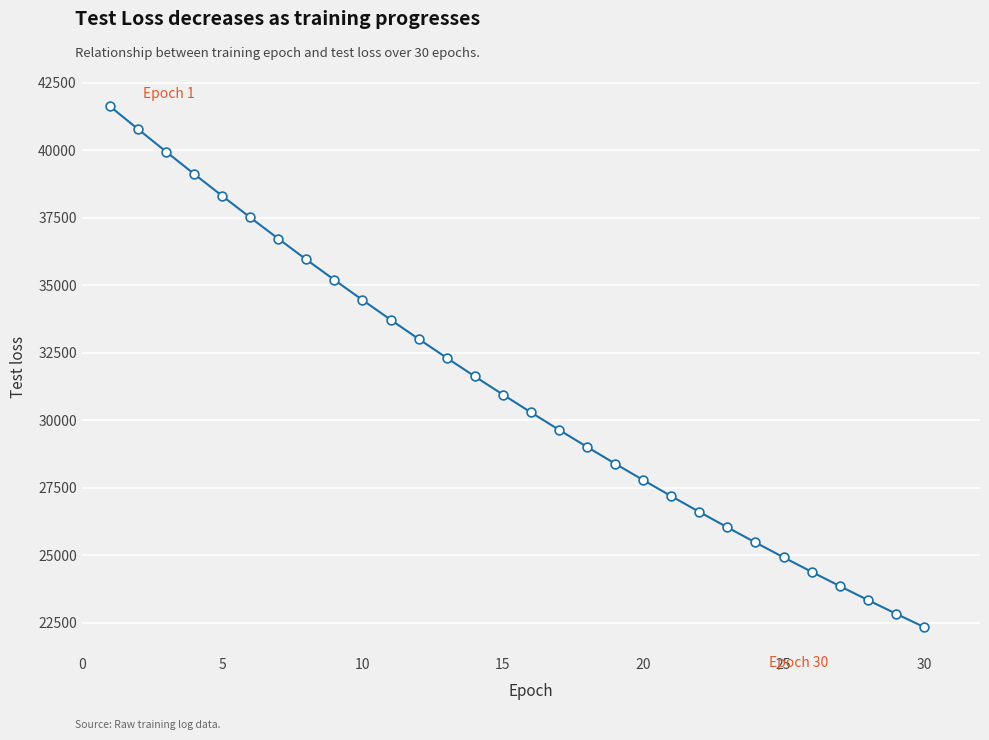

What is the minimum value shown in the chart?

22350.2